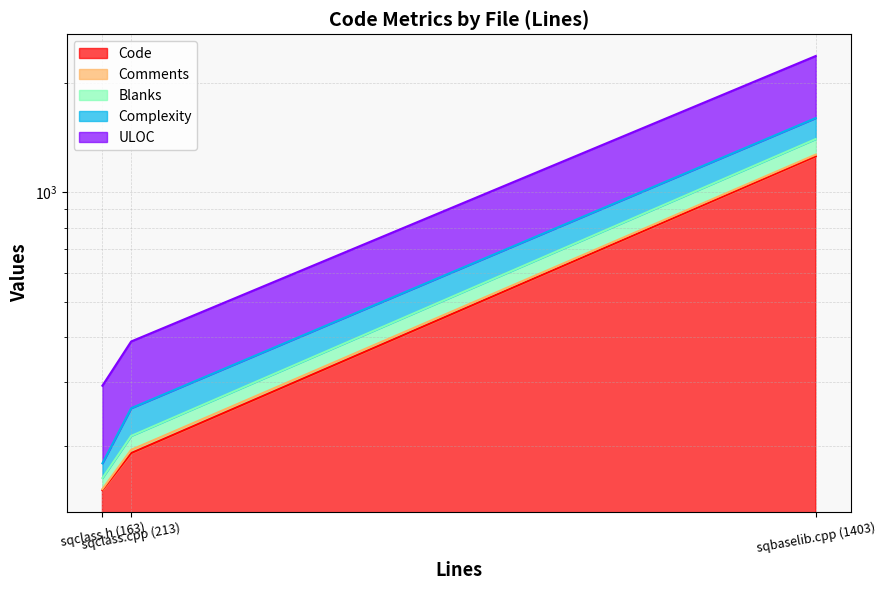

The value of ULOC at sqclass.h (163) is 152. True or false?

True